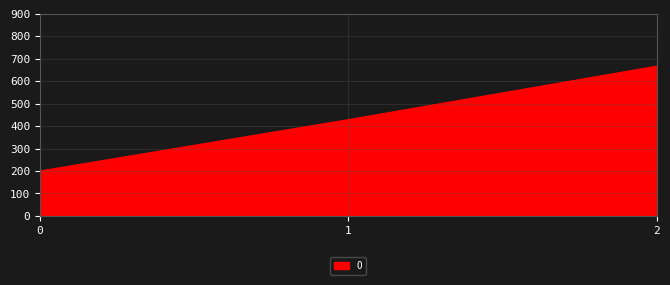

Rank the categories by value from highest to lowest.

2, 1, 0